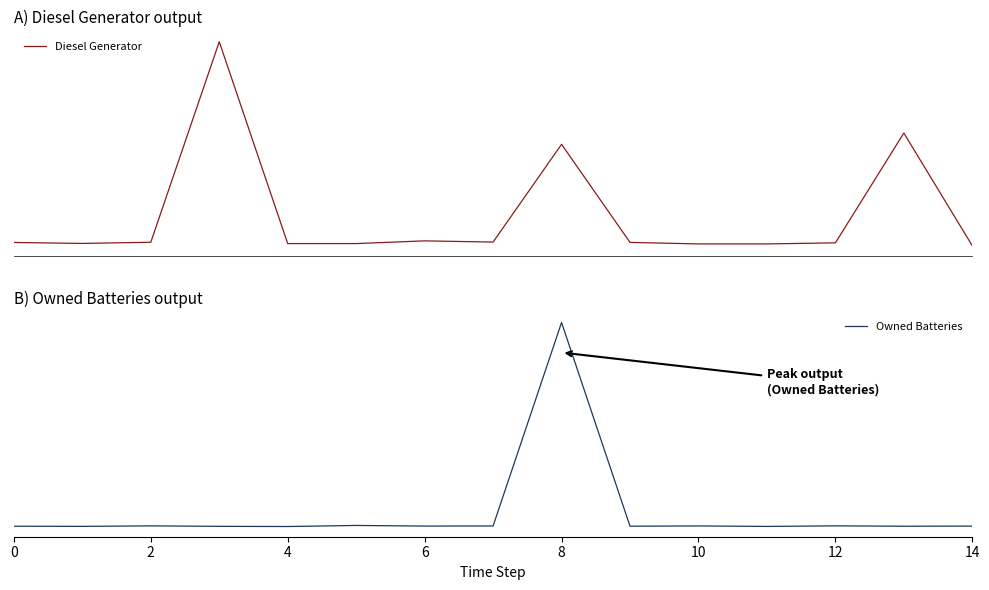

Which series has the widest spread of values?

Owned Batteries